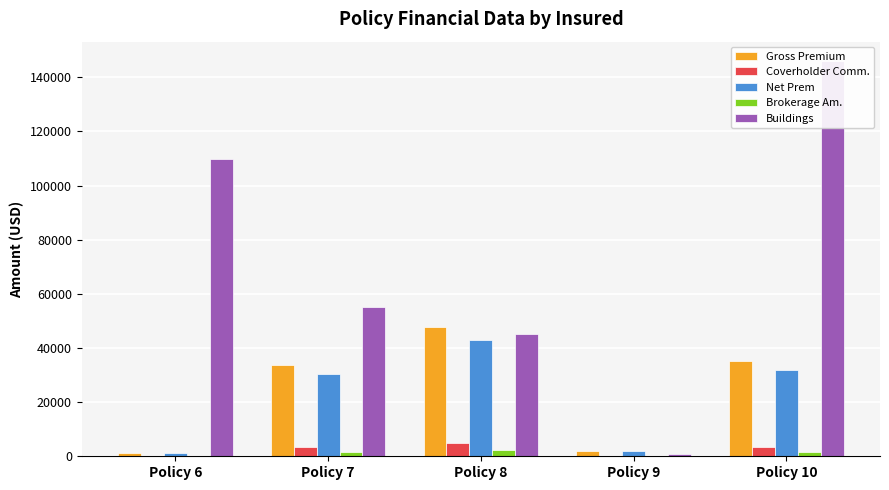

How many data points in Brokerage Am. are less than 1682?

2